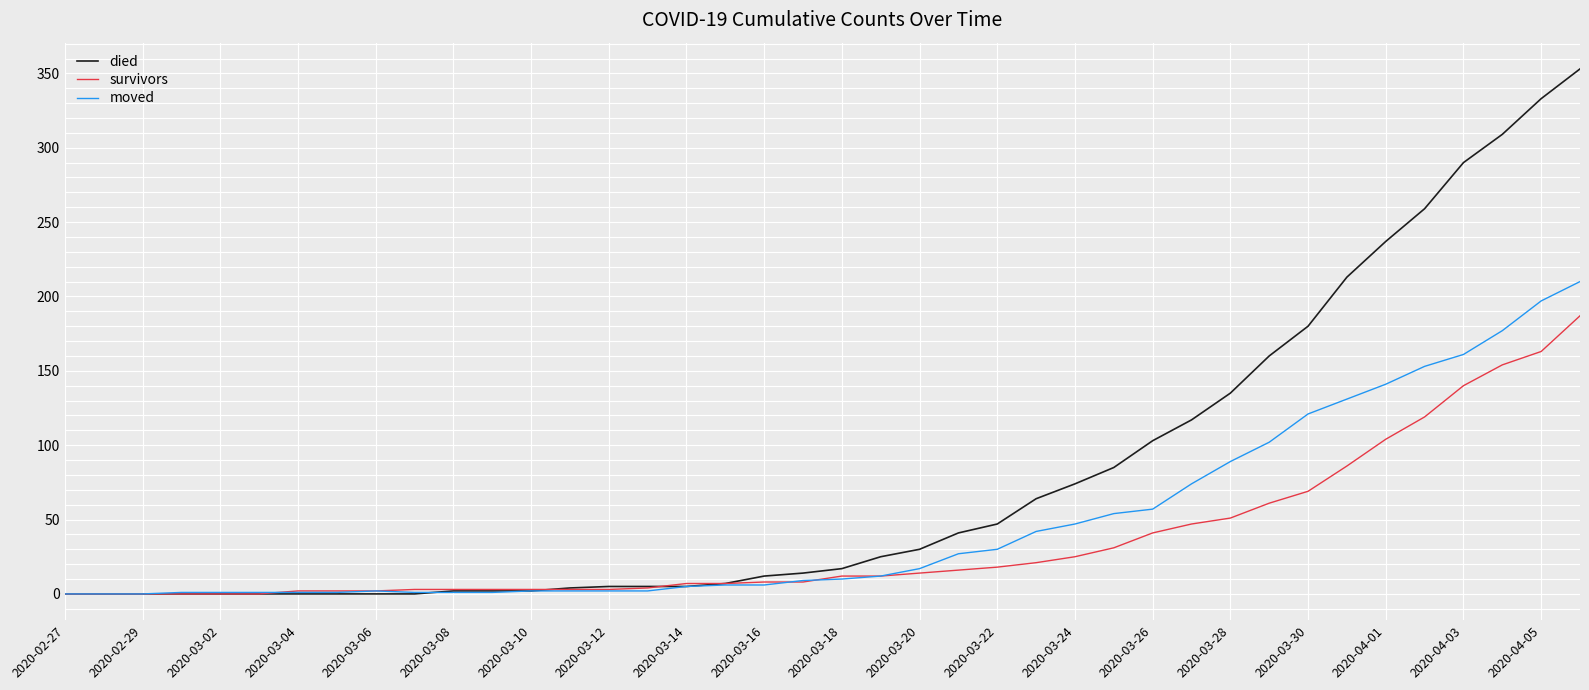

Which series has the widest spread of values?

died